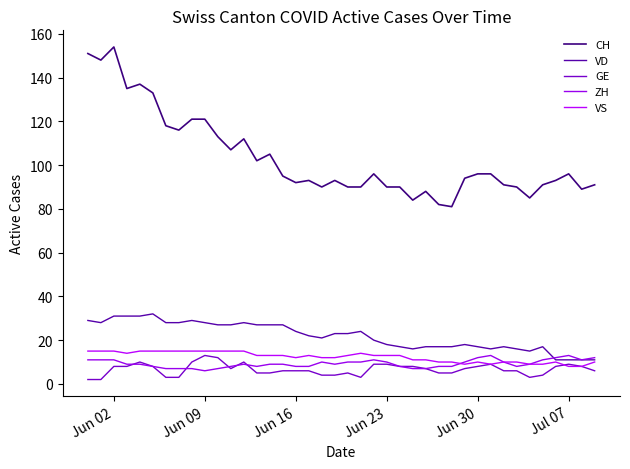

How many lines are shown in the chart?

5